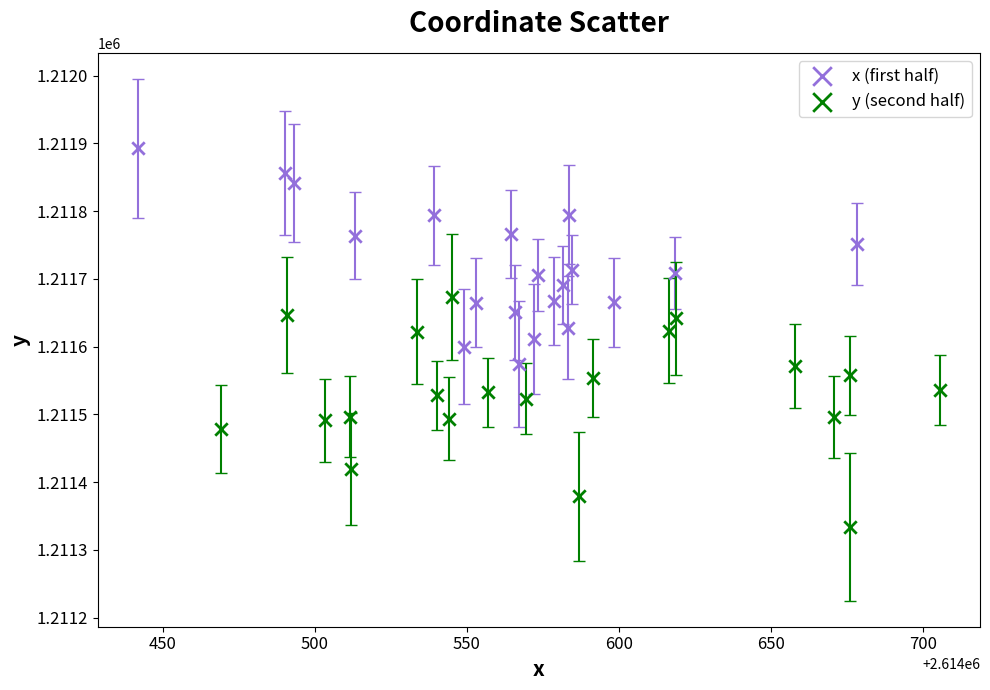

Which series has the widest spread of Y values?

y (second half)